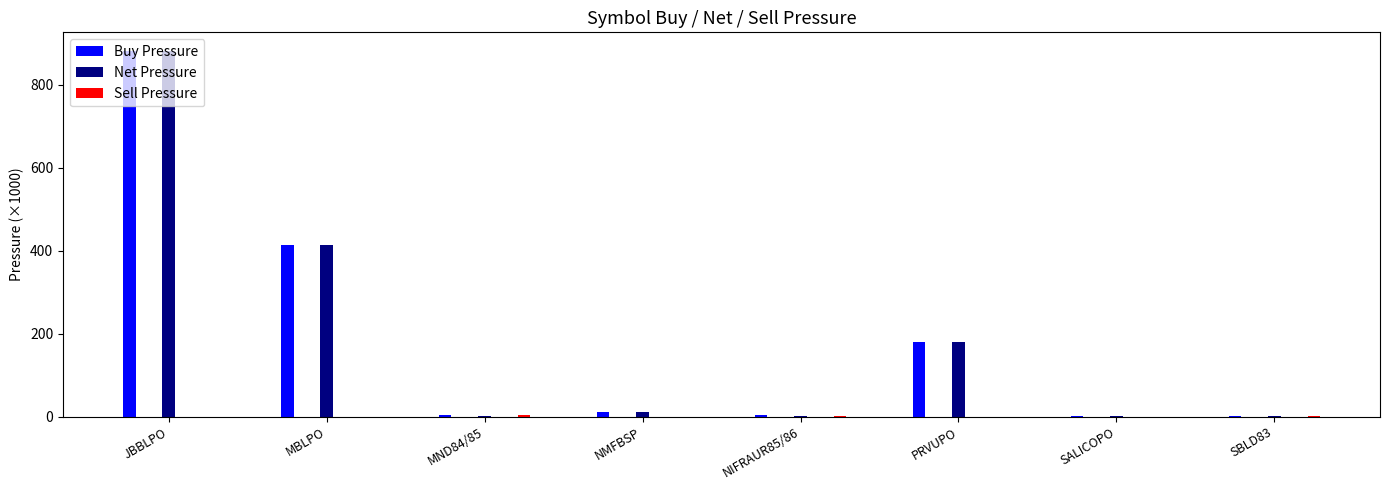

At how many categories does at least one series exceed 230?

2